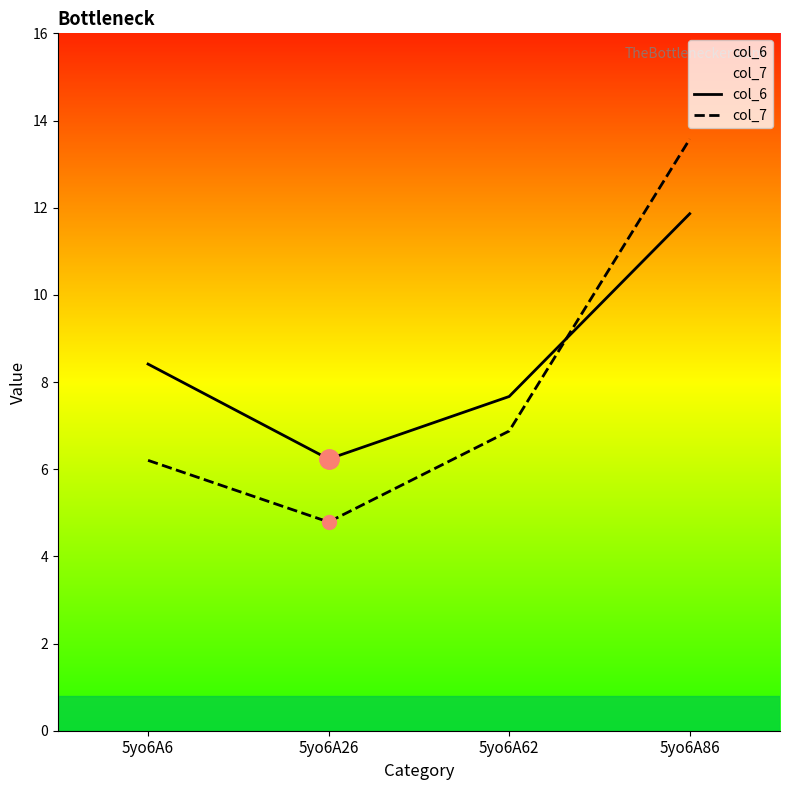

List the series in order of their overall mean, highest first.

col_6, col_7